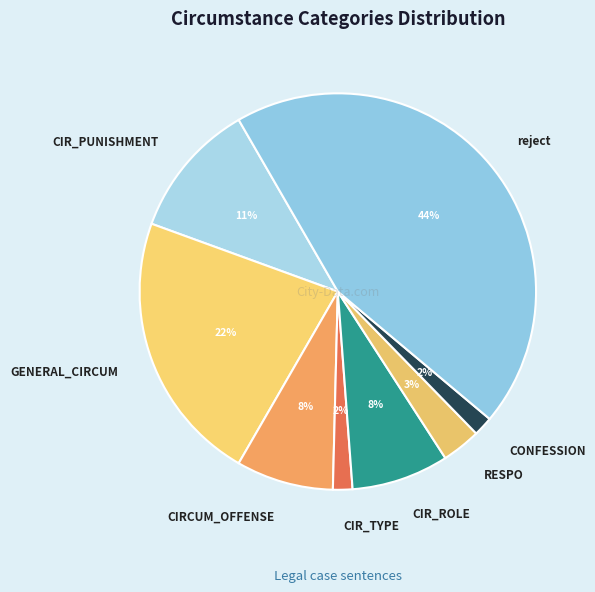

Do CONFESSION and RESPO together represent more than half of the pie?

No